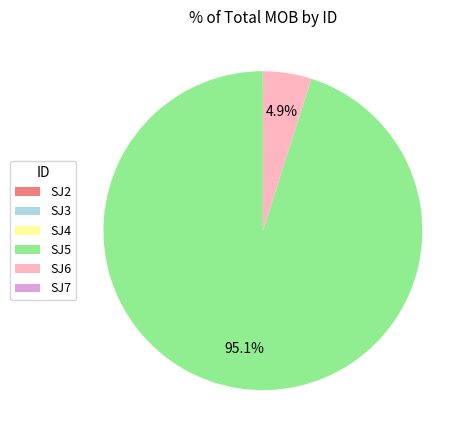

What percentage is the SJ5 slice, to the nearest percent?

95%